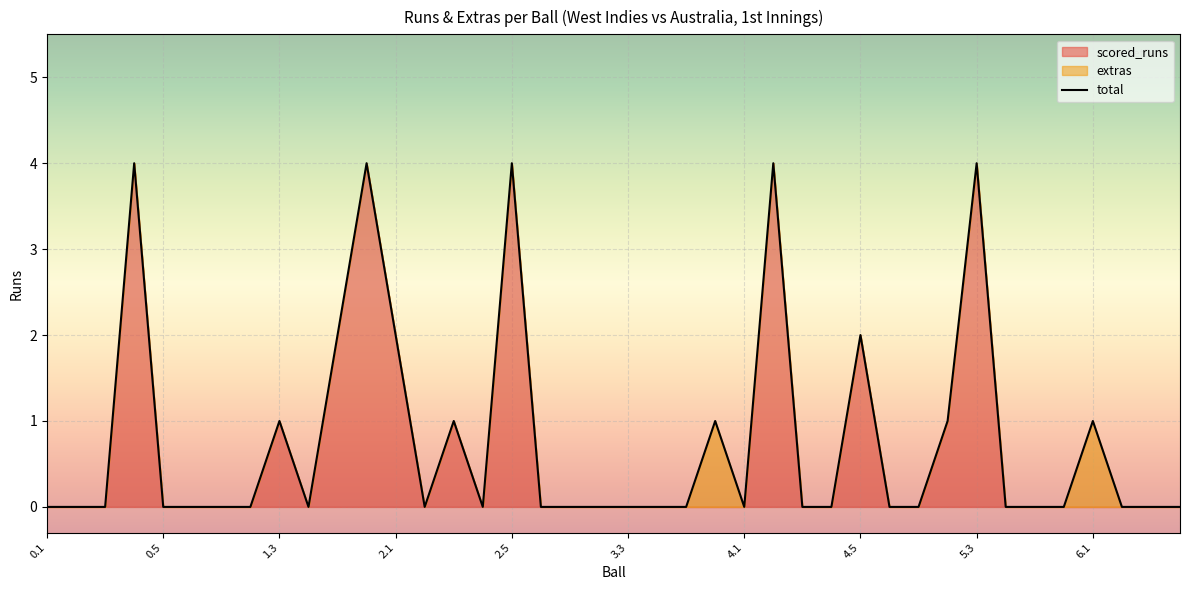

Which has a higher value, 4.3 or 1.3?

1.3